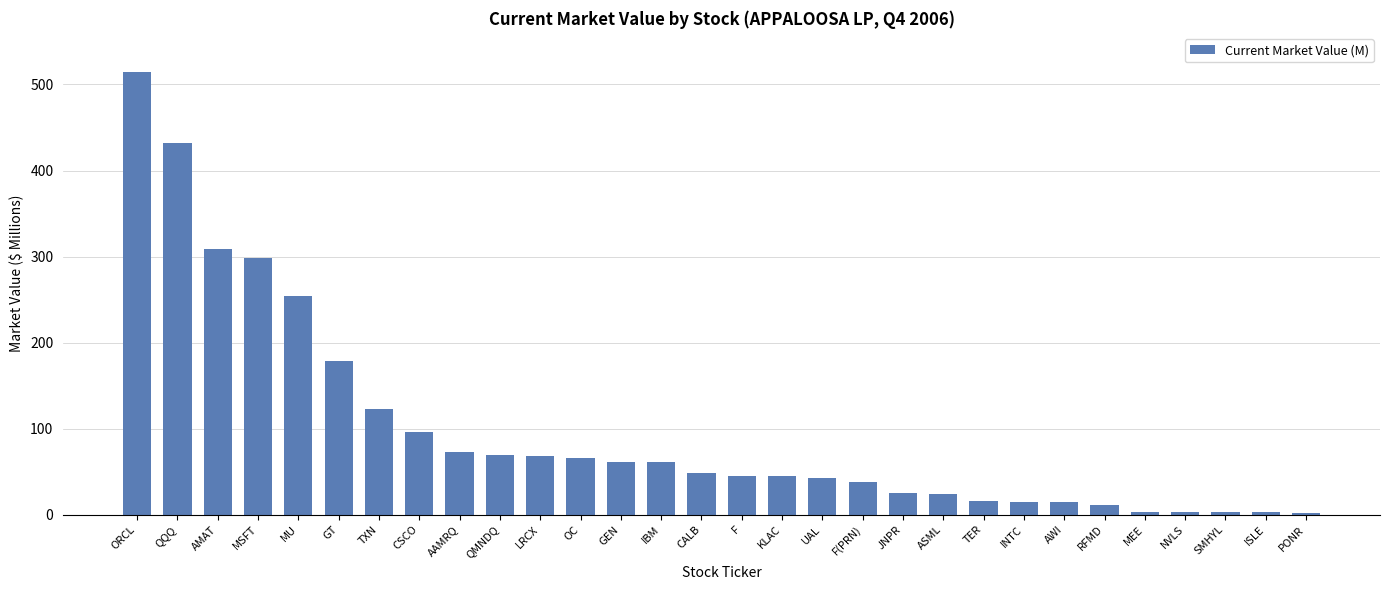

What is the maximum value shown in the chart?

514.2